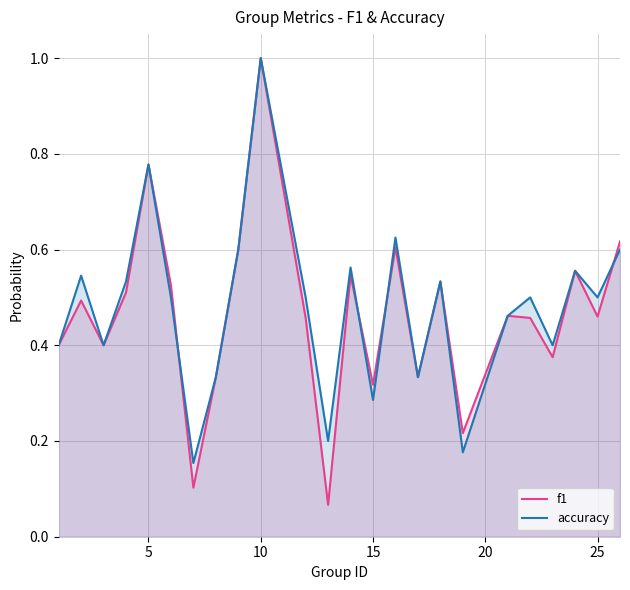

At which label does f1 reach its peak?

10